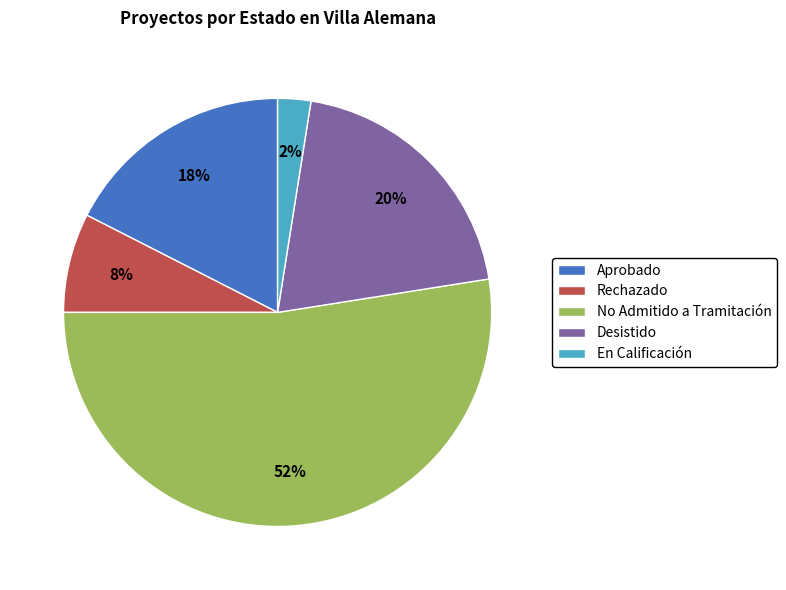

What percentage is the Desistido slice, to the nearest percent?

20%